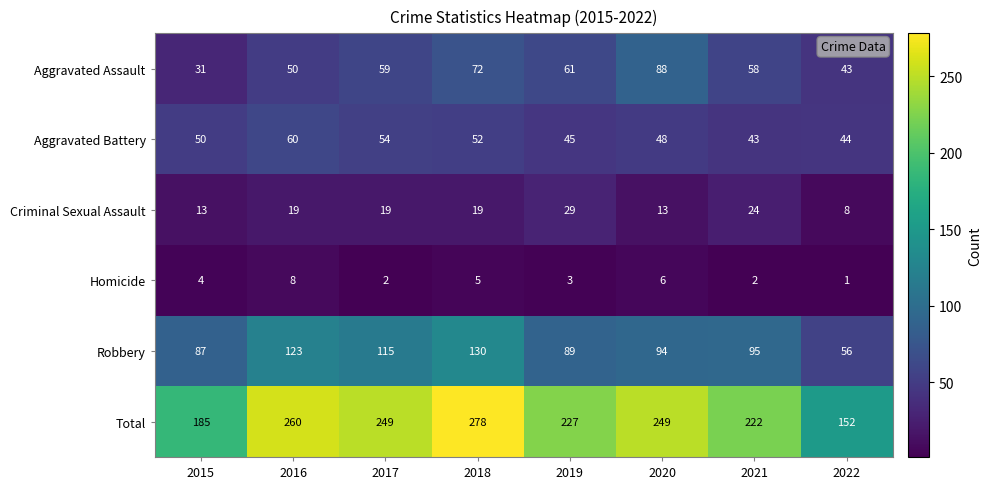

Which label corresponds to the smallest value in the chart?

2022